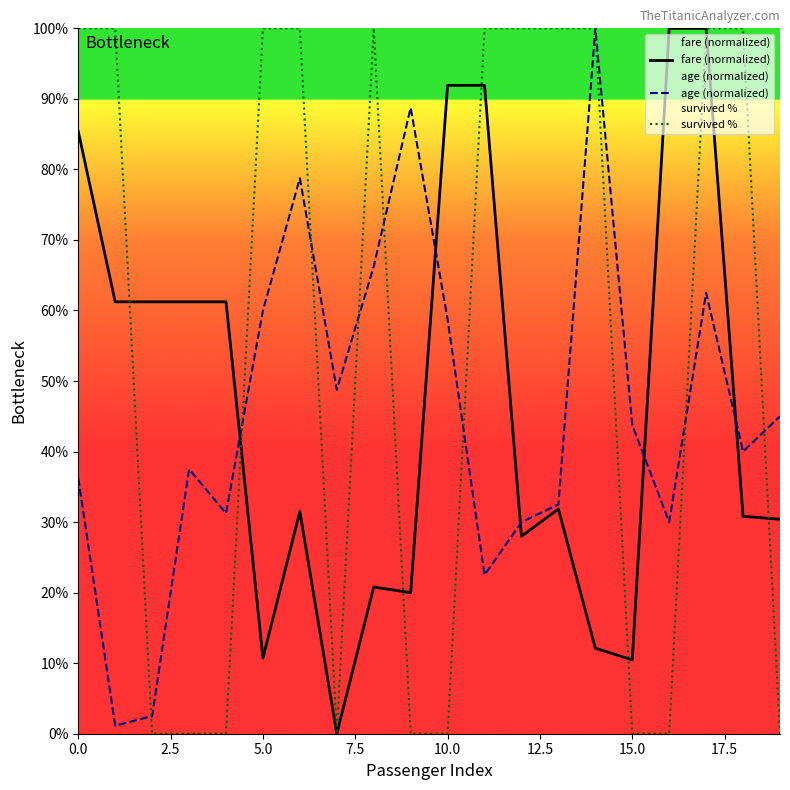

True or false: survived % and fare (normalized) intersect in this chart.

True